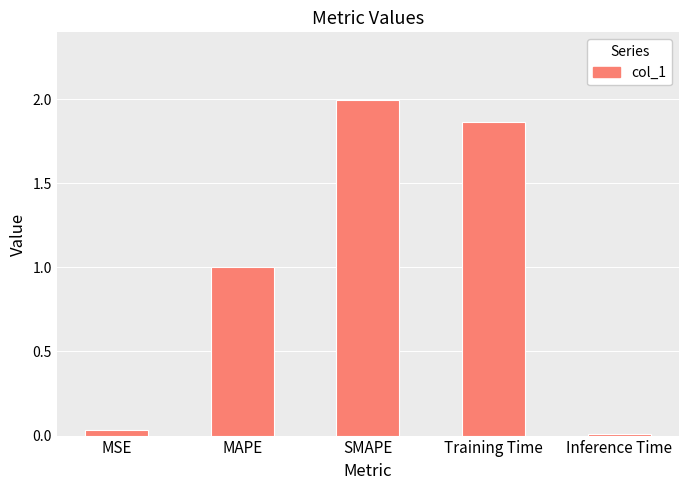

List the labels in order of value, smallest first.

Inference Time, MSE, MAPE, Training Time, SMAPE